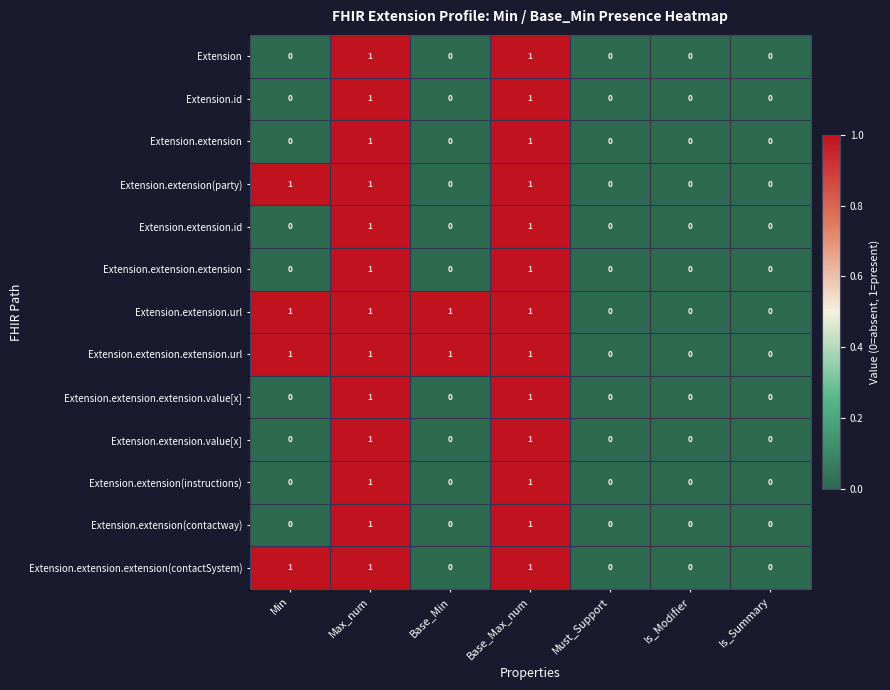

The Extension.extension(party) series shows 0 at Must_Support. True or false?

True